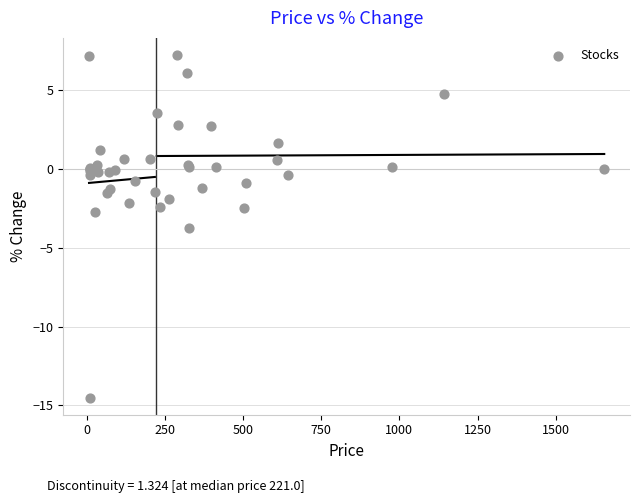

What Y value in the scatter plot is closest to -3?

-2.7